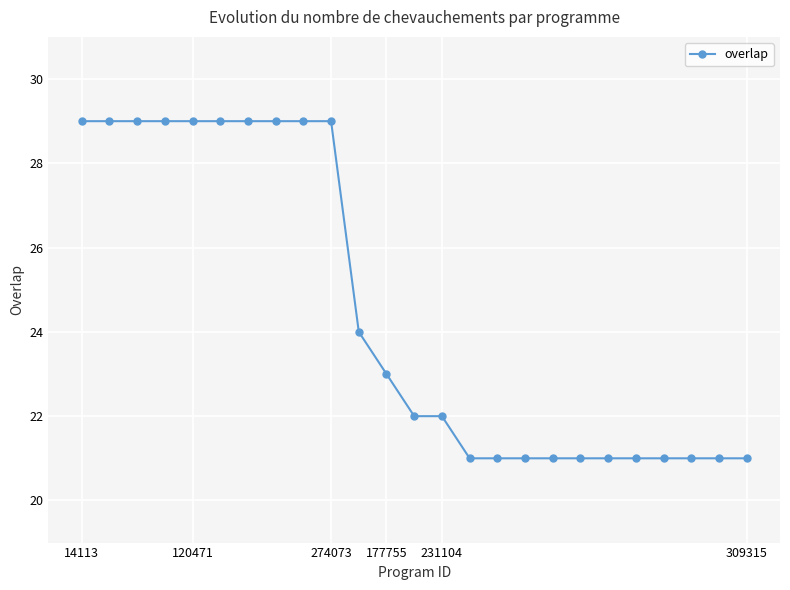

Count the number of data series in this chart.

1